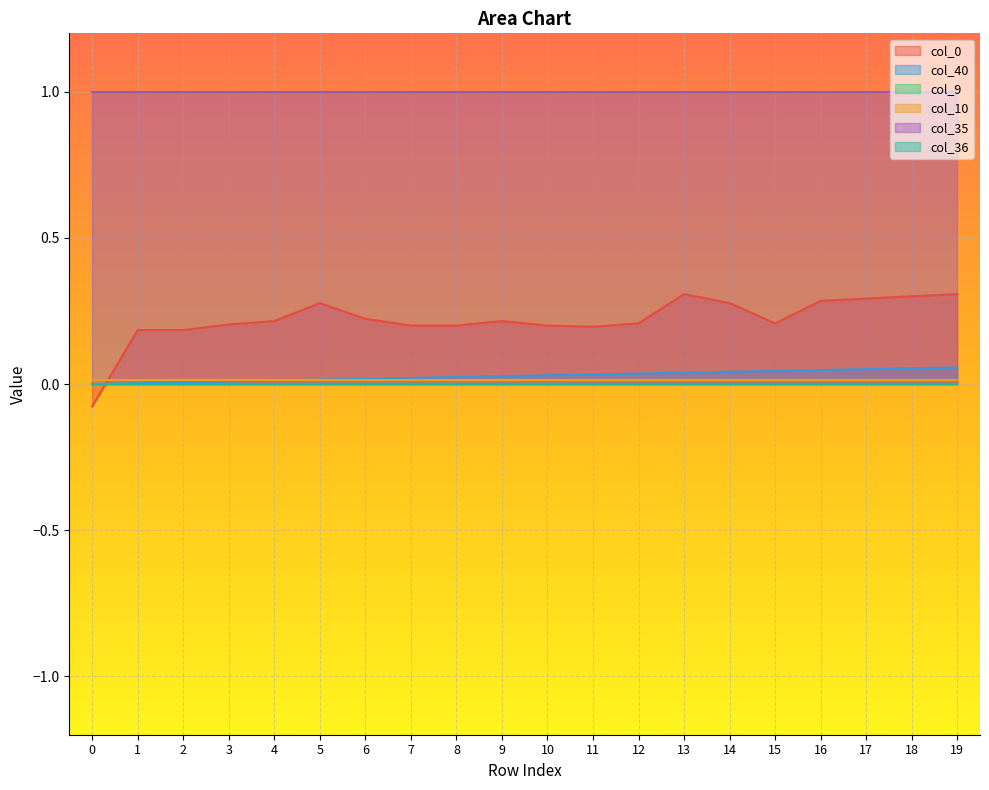

What is the difference between the highest and lowest values at 13?

1.0